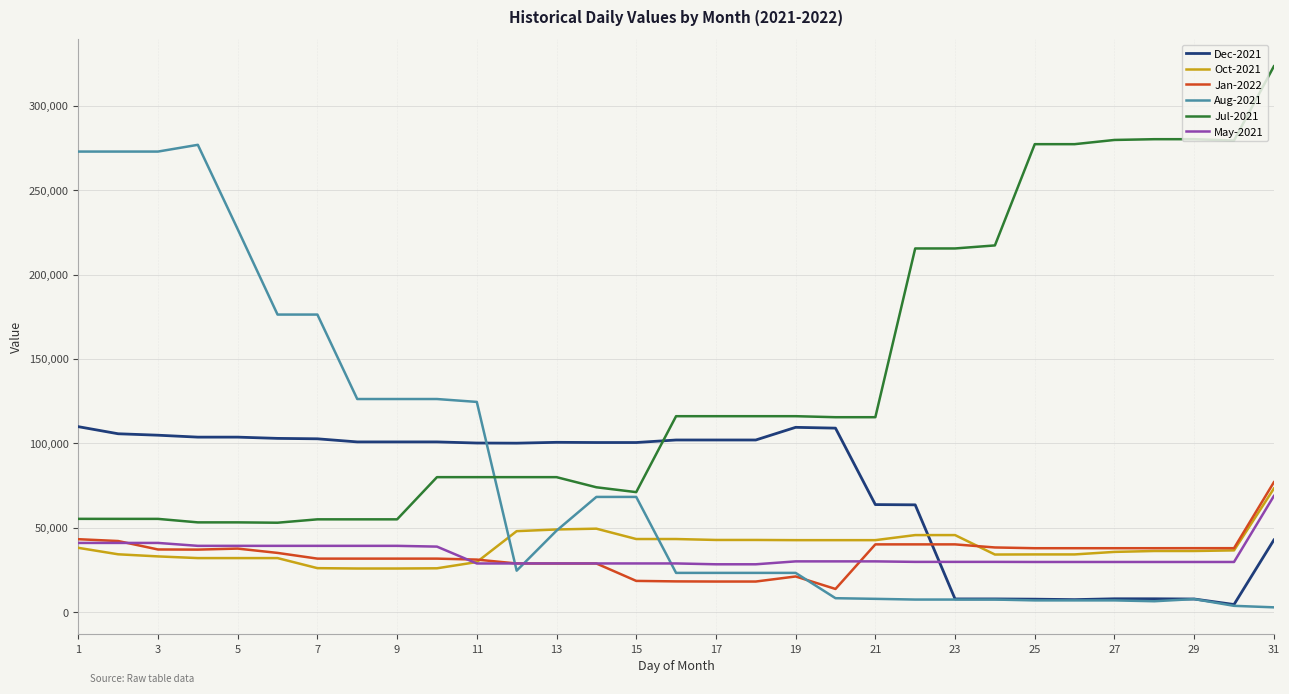

How many times do Oct-2021 and Dec-2021 cross each other?

1